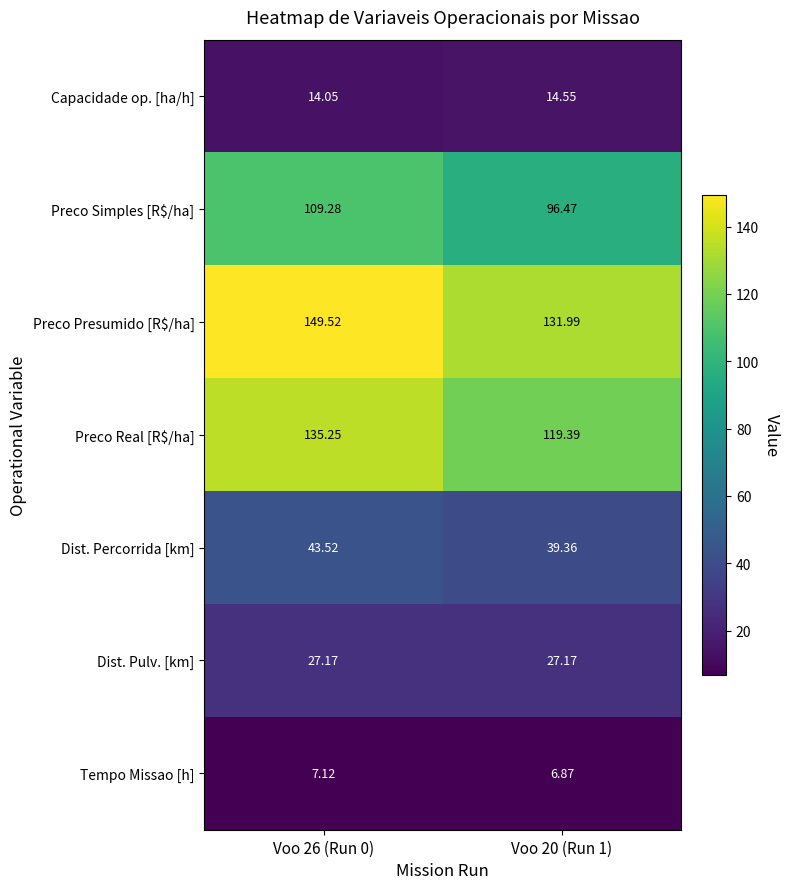

How many distinct data groups are displayed?

7